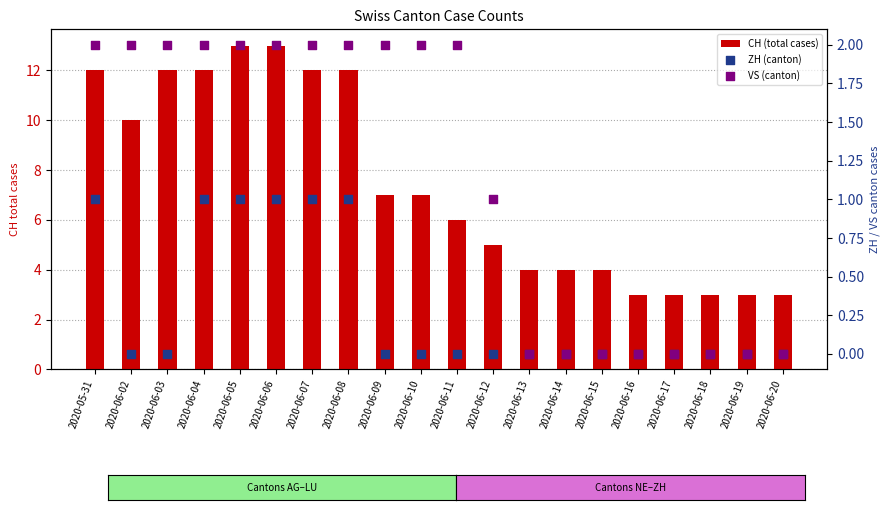

Which series reaches the minimum Y coordinate?

ZH (canton)